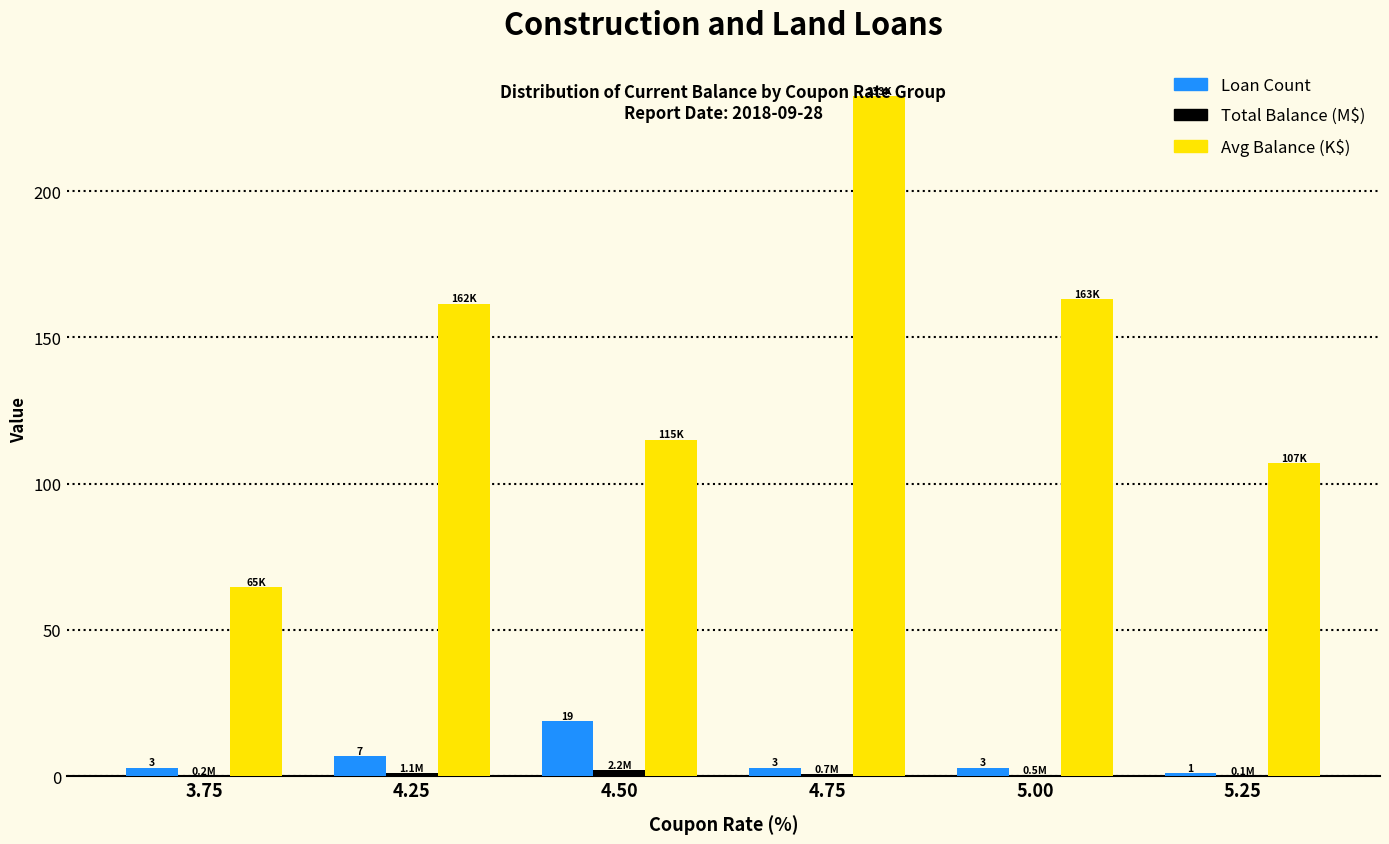

Between 5.00 and 5.25, which series saw the biggest shift?

Avg Balance (K$)